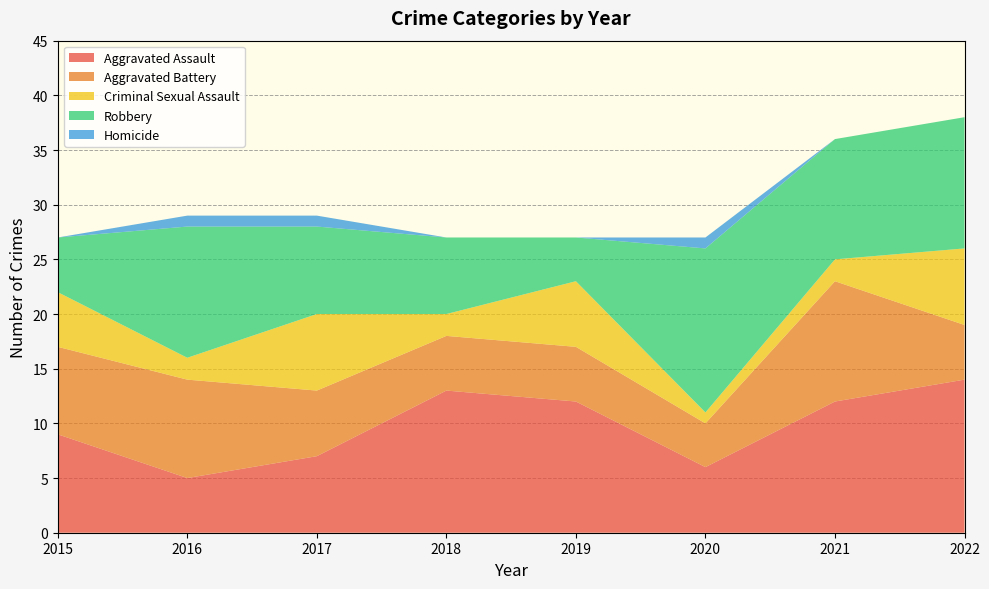

Reading left to right, what are all the values shown in this chart?

Aggravated Assault: 2015=9	2016=5	2017=7	2018=13	2019=12	2020=6	2021=12	2022=14
Aggravated Battery: 2015=8	2016=9	2017=6	2018=5	2019=5	2020=4	2021=11	2022=5
Criminal Sexual Assault: 2015=5	2016=2	2017=7	2018=2	2019=6	2020=1	2021=2	2022=7
Robbery: 2015=5	2016=12	2017=8	2018=7	2019=4	2020=15	2021=11	2022=12
Homicide: 2015=0	2016=1	2017=1	2018=0	2019=0	2020=1	2021=0	2022=0